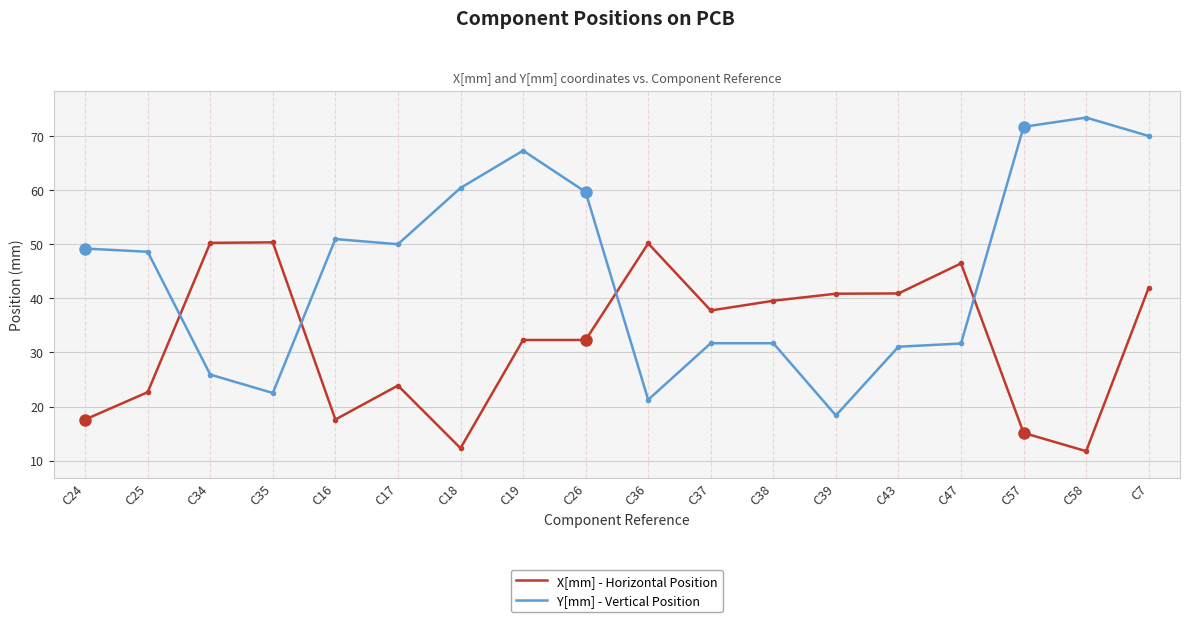

Where does the X[mm] - Horizontal Position series first go above 37?

C34